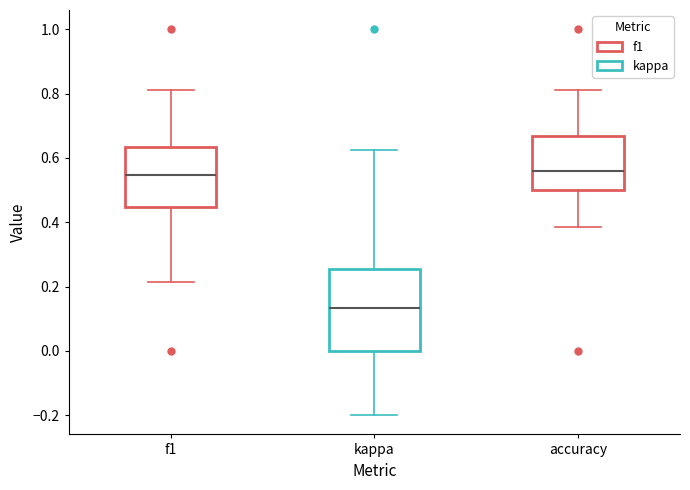

Reading left to right, transcribe this box plot: for each box, give where its median line is, the range the box spans, and where its two whiskers end, as read against the y-axis. The values are not printed on the chart, so give them approximately, as read against the axis.

f1: median 0.54, box 0.44 to 0.64, whiskers 0.22 to 0.82
kappa: median 0.14, box 0.00 to 0.26, whiskers -0.20 to 0.62
accuracy: median 0.56, box 0.50 to 0.66, whiskers 0.38 to 0.82